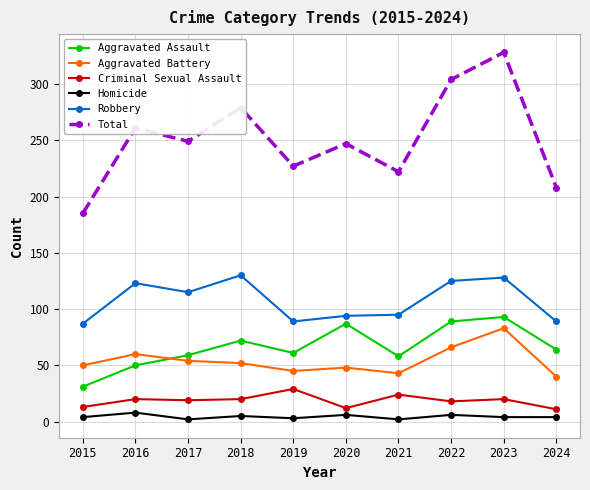

How many data points does each series have?

10